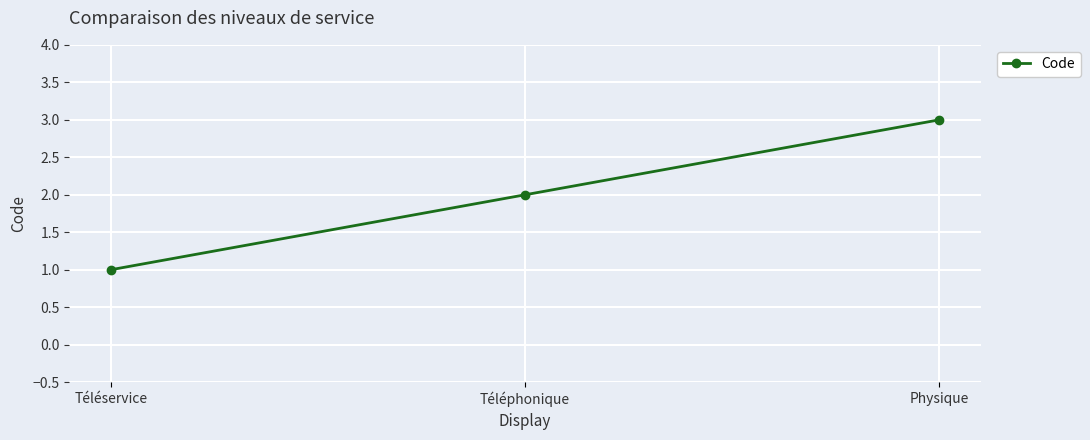

True or false: the data shows 3 at Physique.

True